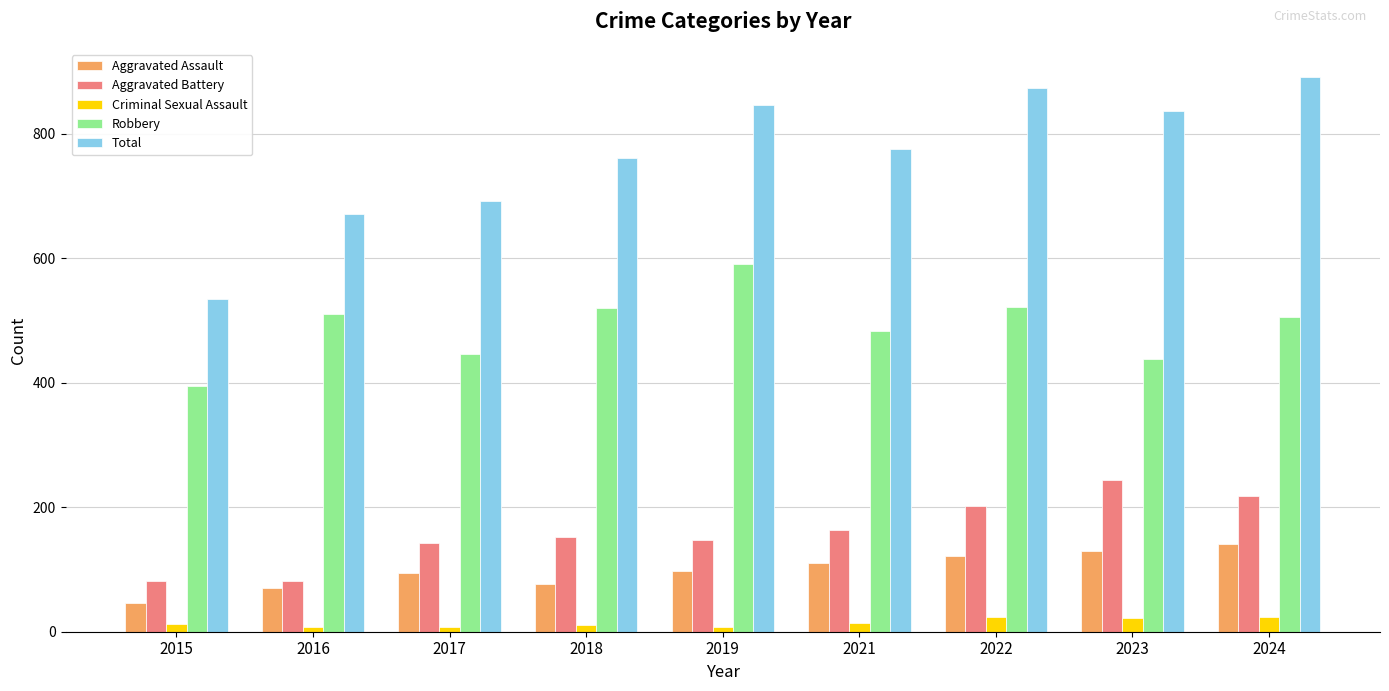

The value of Aggravated Battery at 2023 is 331. True or false?

False